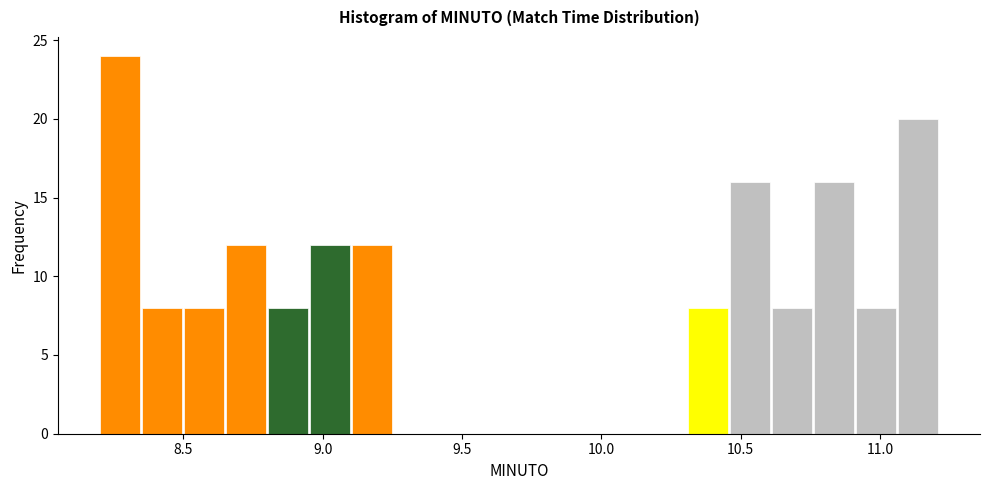

Read against the x-axis, roughly where is the centre of the tallest bar?

8.25